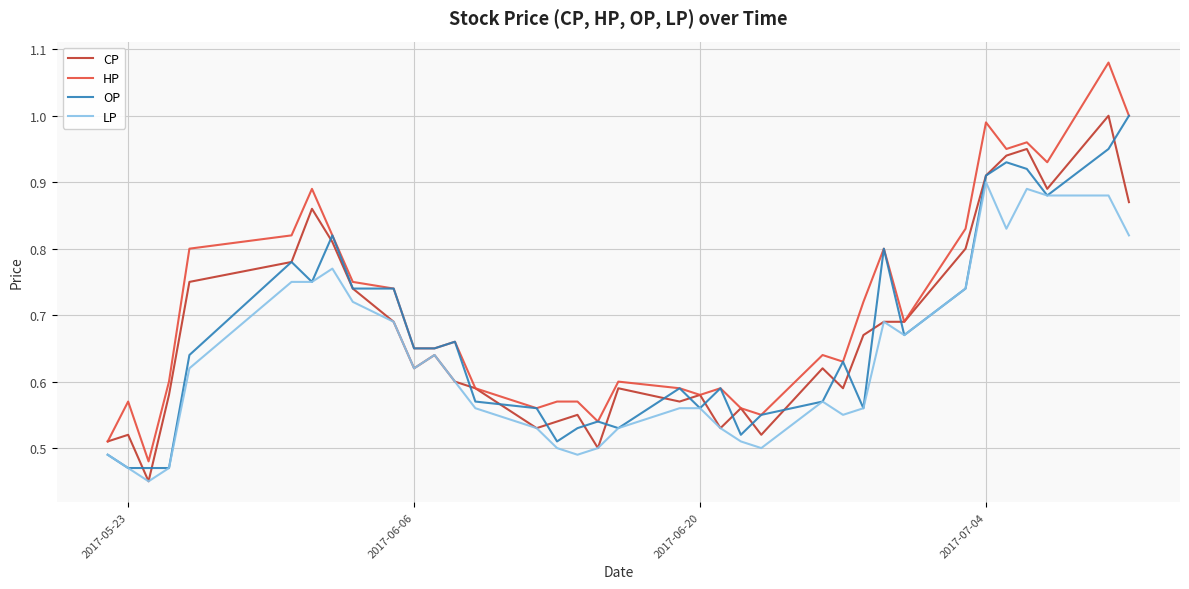

Which series has the largest total across all categories?

HP